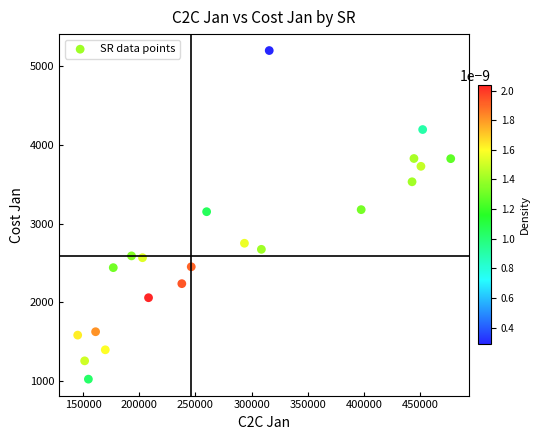

What is the range of X values (max minus min)?

331762